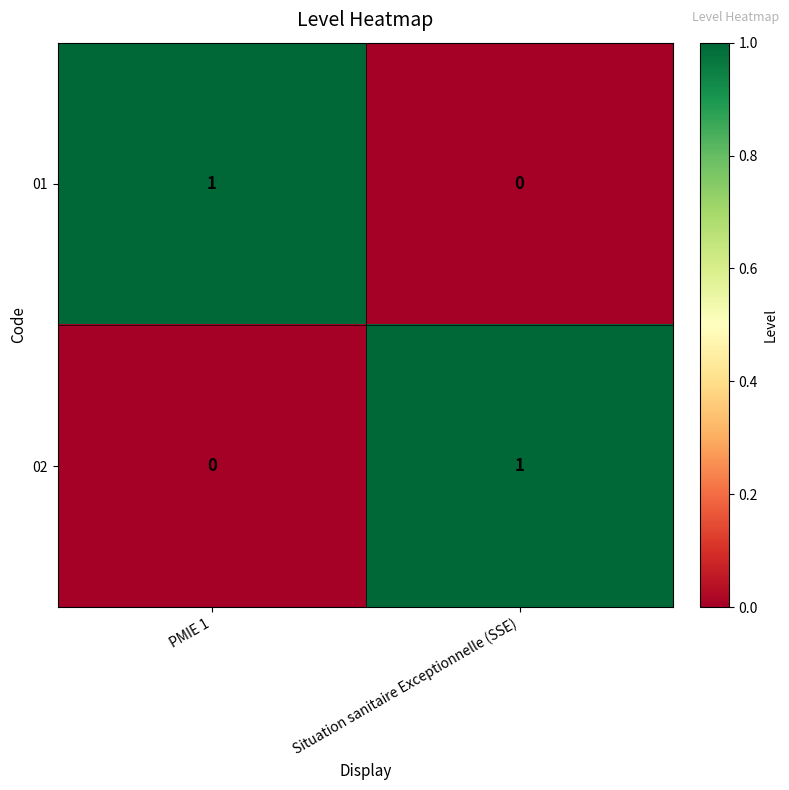

True or false: 02 has a value of 1 at Situation sanitaire Exceptionnelle (SSE).

True